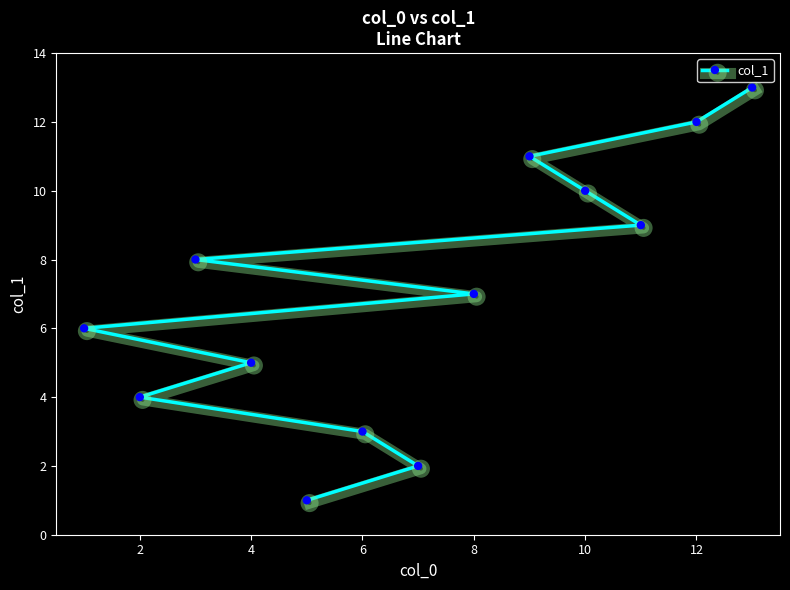

Is it true that the value at 4 is 5?

True